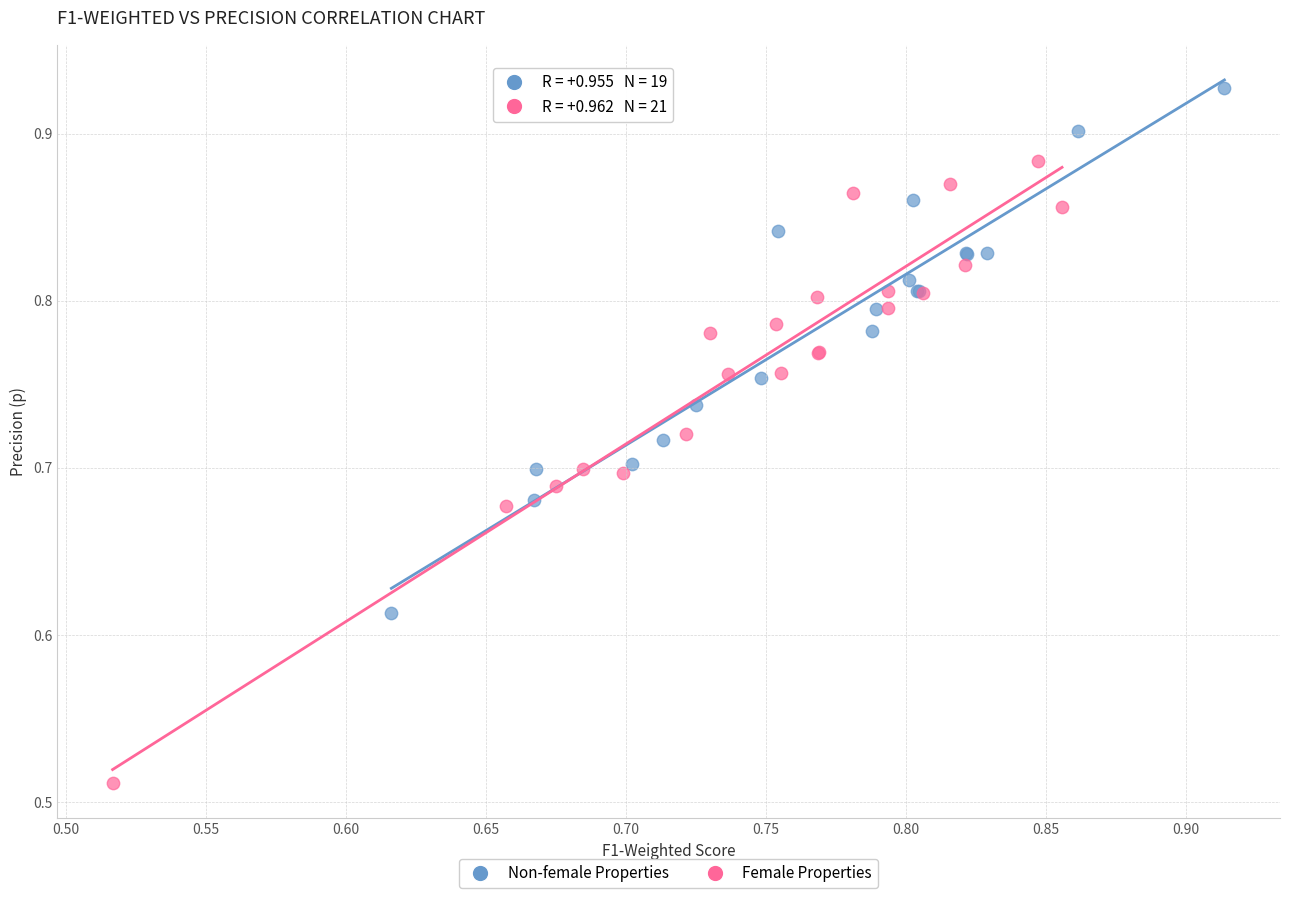

Which series contains the highest Y value?

Non-female Properties